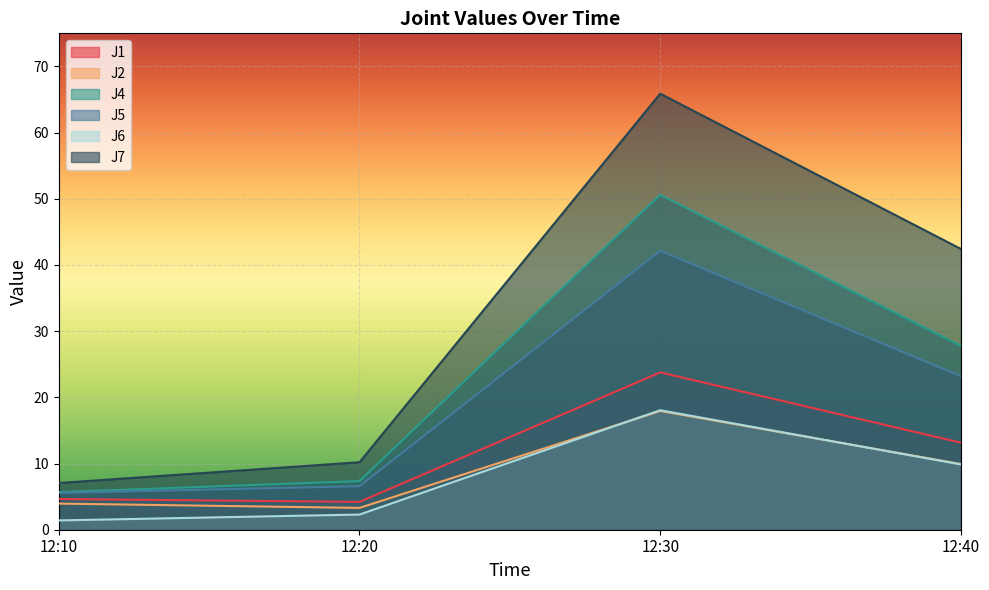

True or false: J5 and J4 intersect in this chart.

False